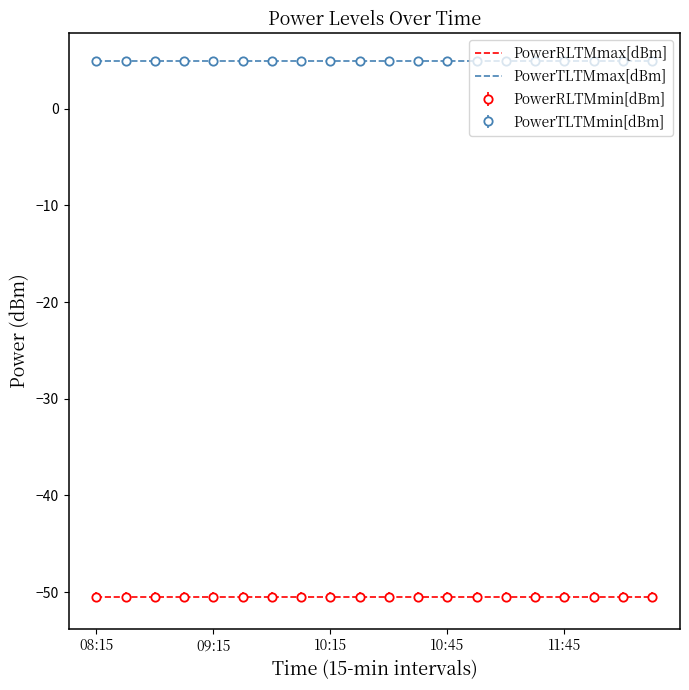

True or false: PowerRLTMmax[dBm] has more than 0 interior local peaks.

False